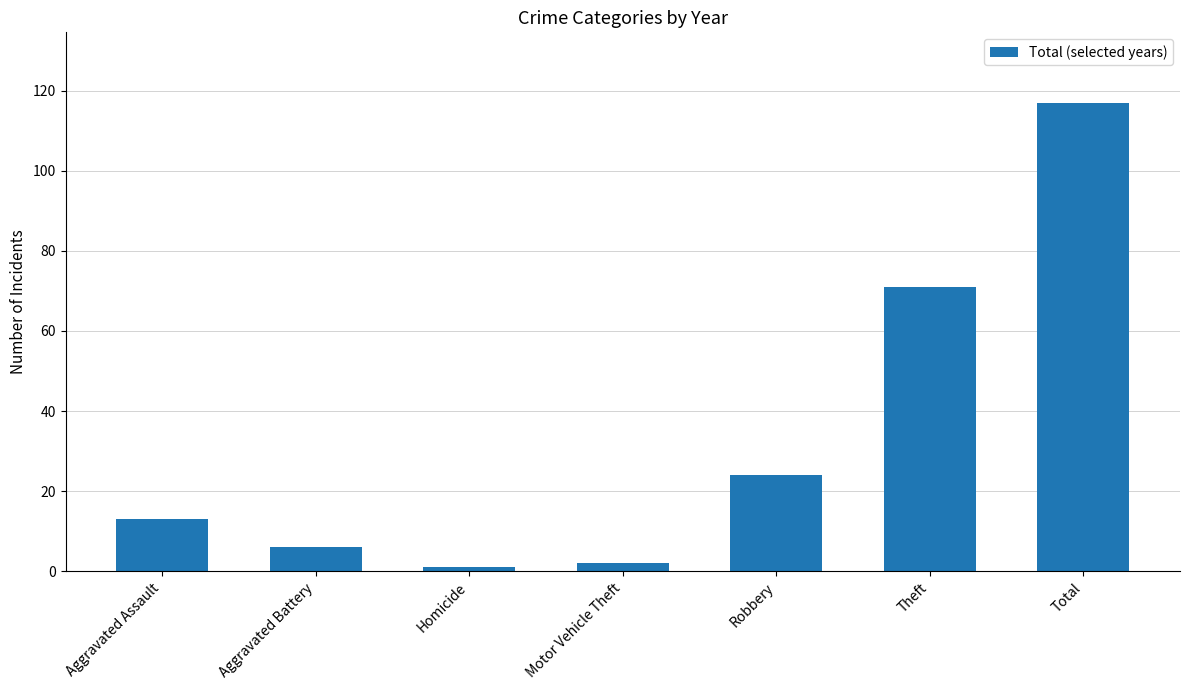

Which has a higher value, Aggravated Assault or Homicide?

Aggravated Assault